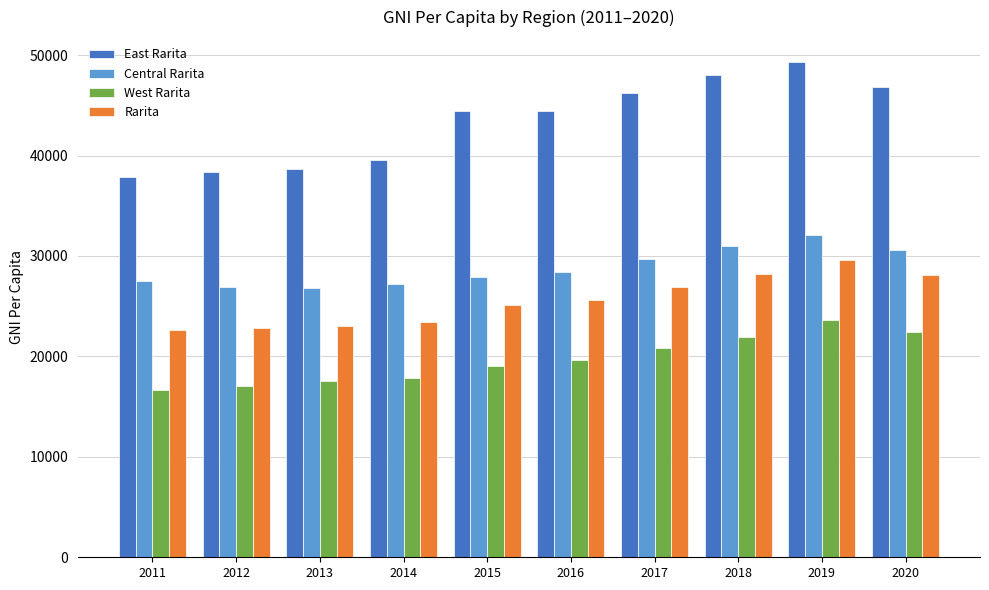

What is the difference between the maximum and minimum values in the Rarita series?

7029